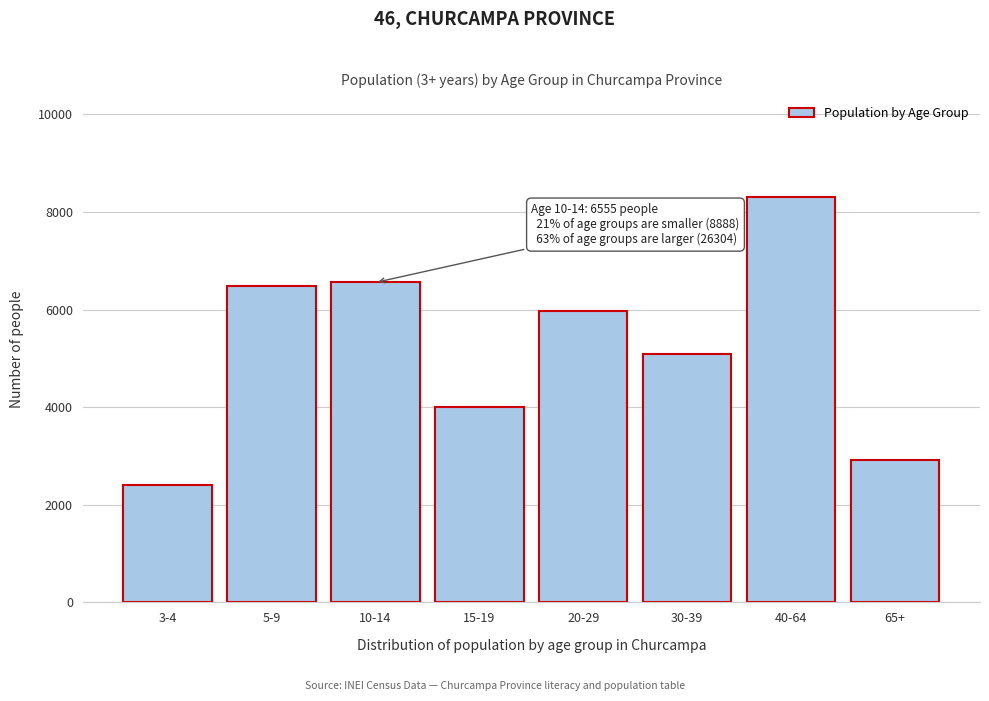

Reading right to left, list all the values displayed in this chart.

65+=2923	40-64=8303	30-39=5099	20-29=5969	15-19=4010	10-14=6555	5-9=6479	3-4=2409